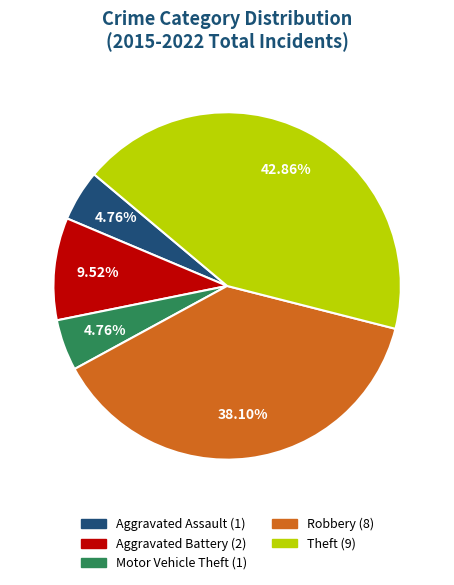

Is there a majority slice in this chart?

No